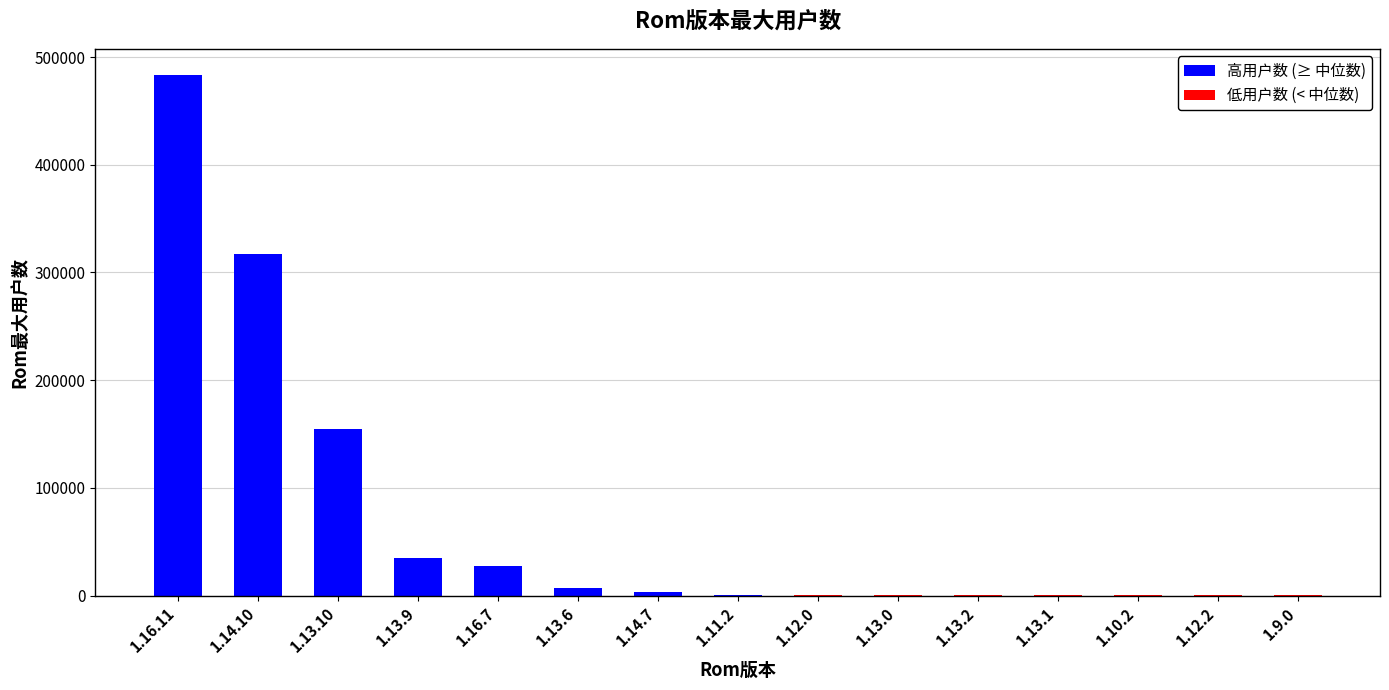

What value does the data have at 1.13.10, to the nearest 100?

154900